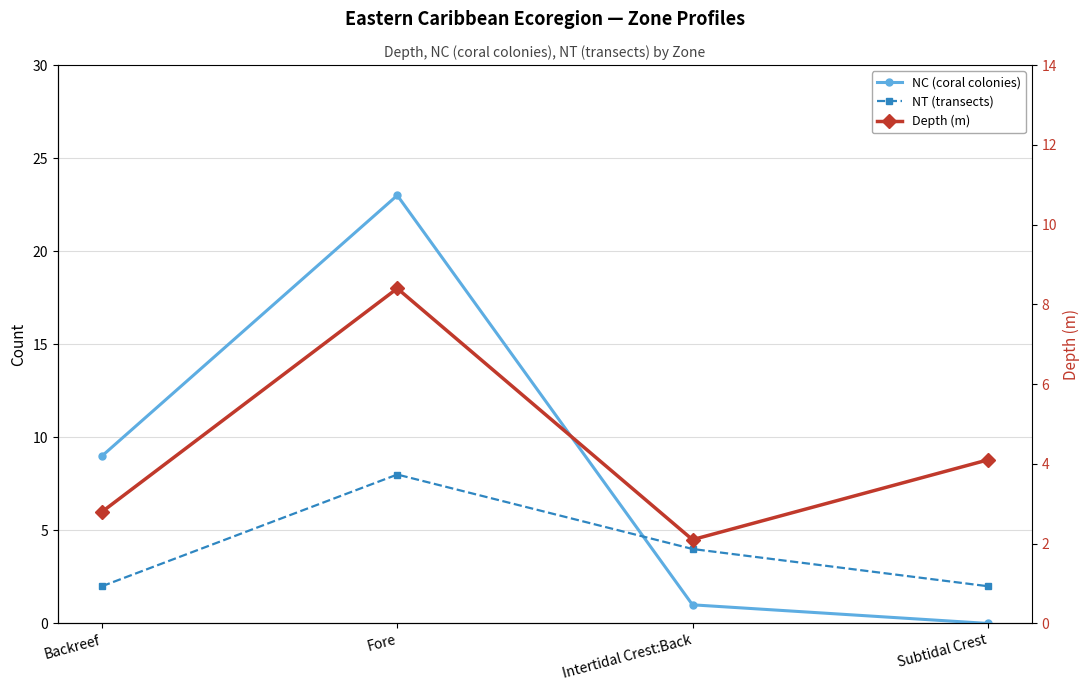

How many data points in NC (coral colonies) are above 9?

1